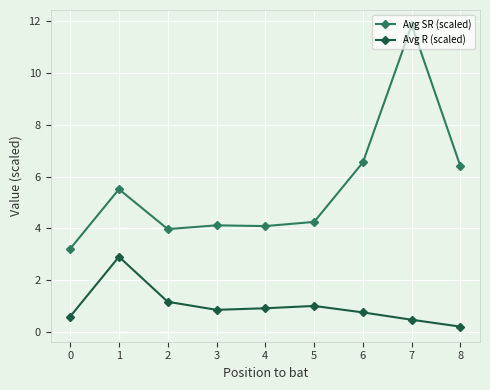

What is the difference between the highest and lowest values at 7?

11.4